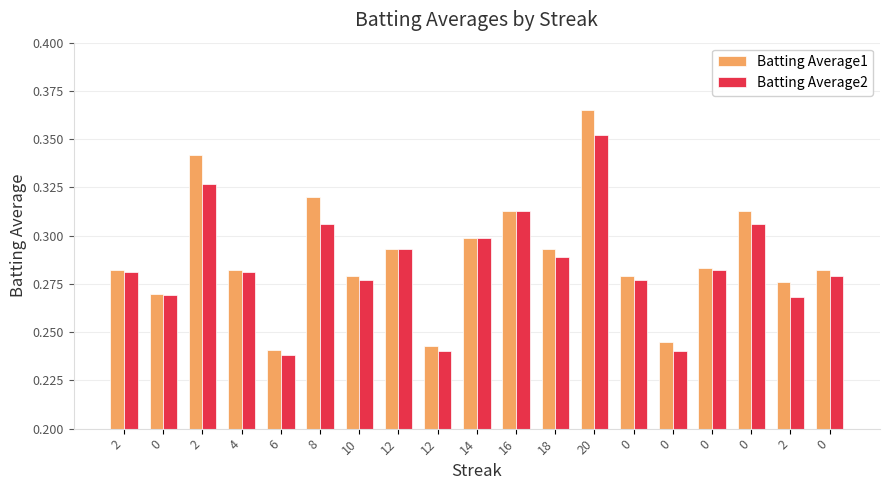

How many bars are there in each group?

2